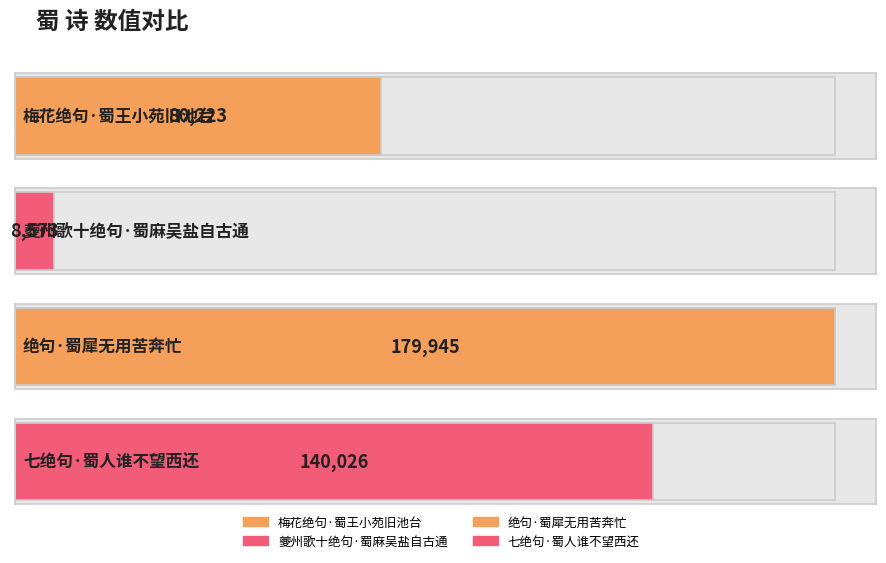

How many data points are less than 140026?

2